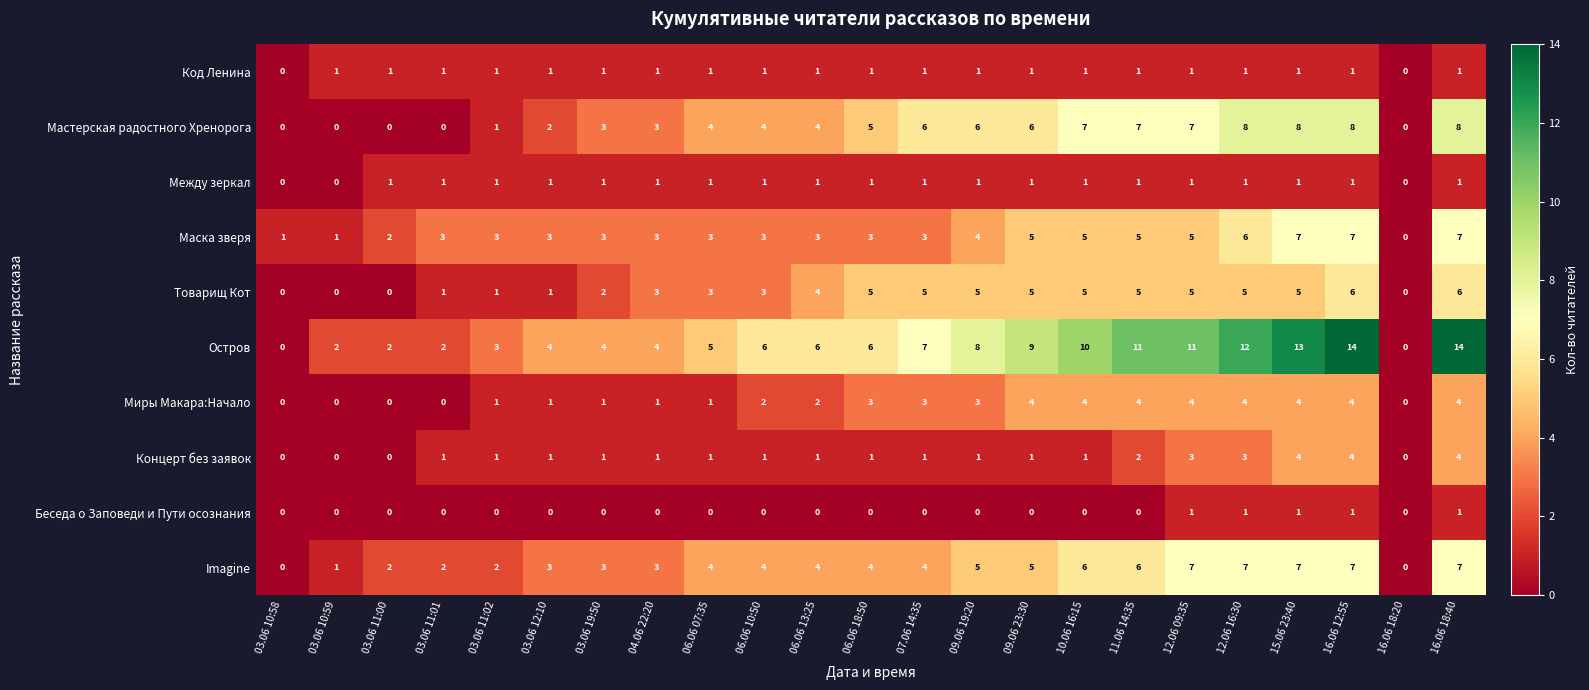

How many distinct data groups are displayed?

10